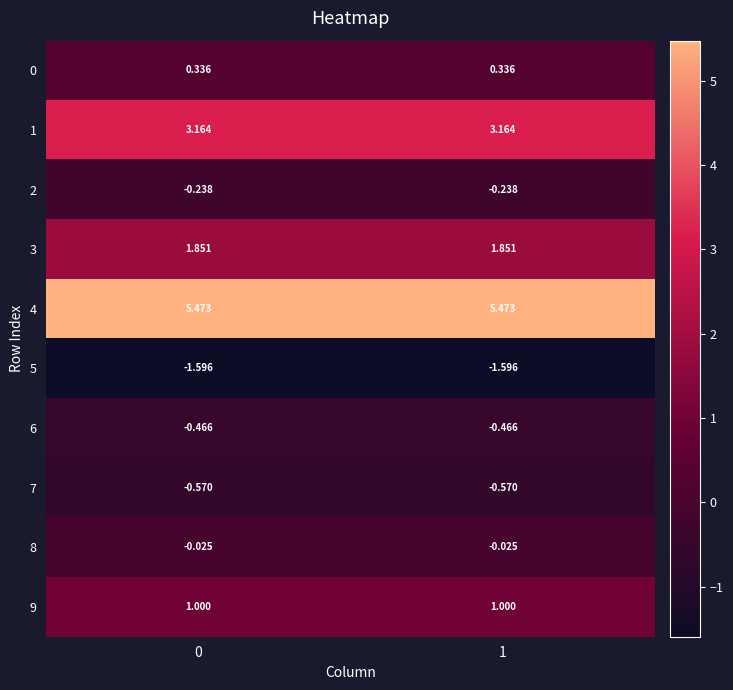

Is the value of 7 at 1 greater than the value of 2 at 0?

No